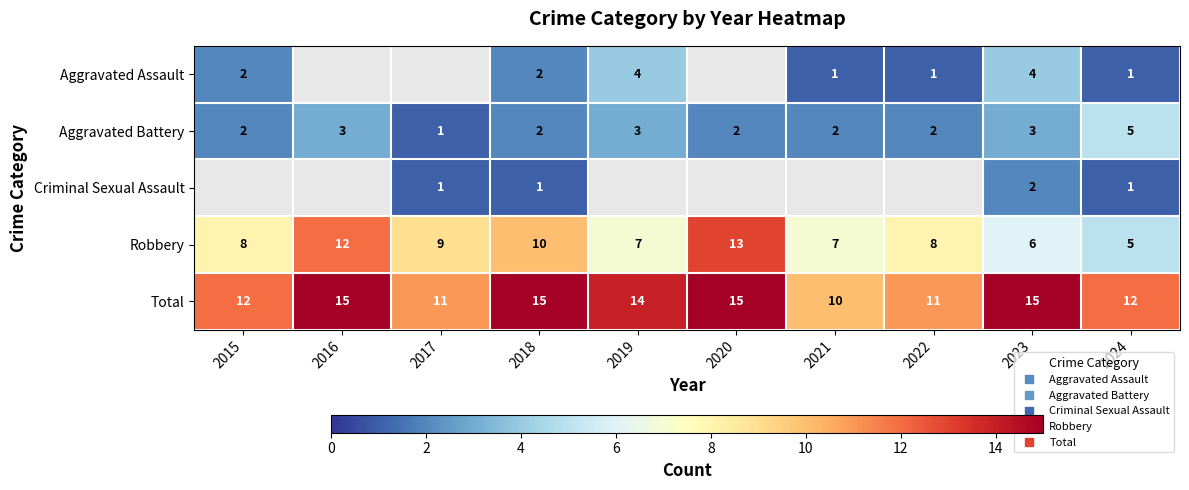

What is the sum of the Robbery values at 2022 and 2016?

20.0